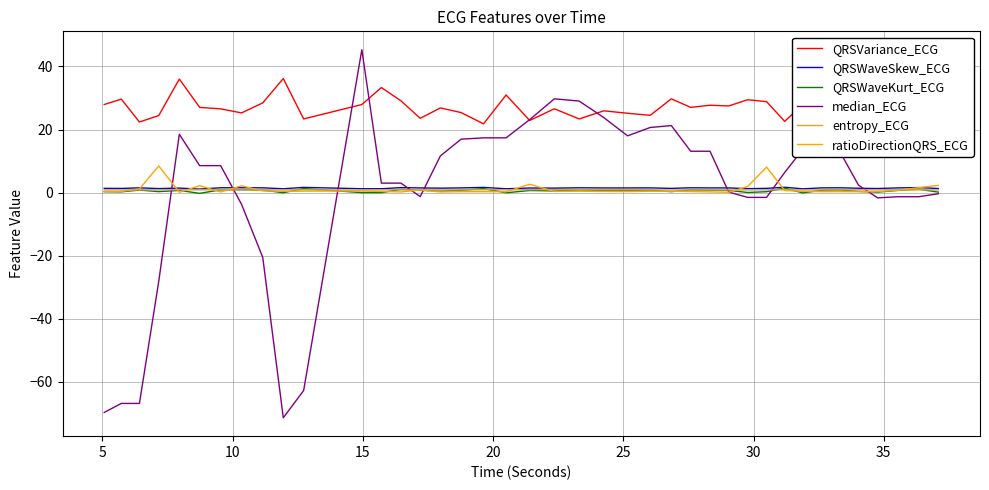

Does the chart have visible grid lines?

Yes